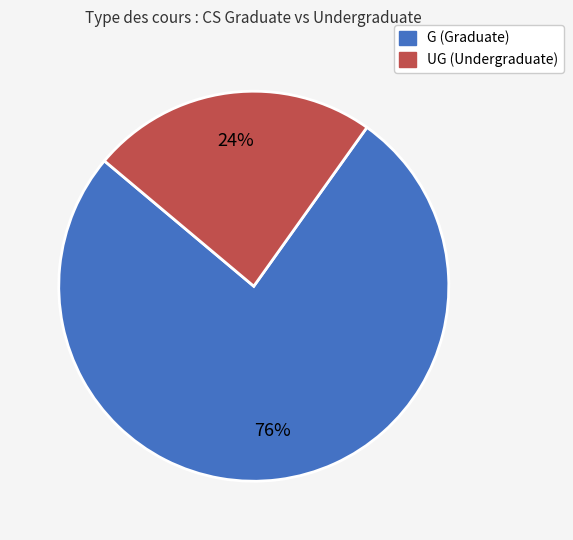

To the nearest percent, what is the average slice percentage?

50%